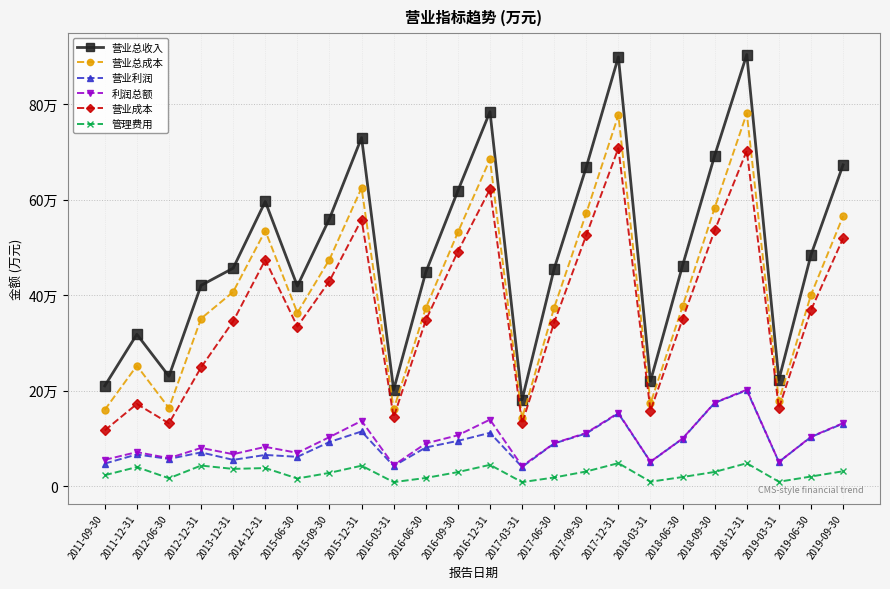

Reading left to right, list all the values displayed in this chart.

营业总收入: 209852	317821	229953	420290	456337	596008	418863	560074	729653	201721	447691	618422	784071	180787	455197	668027	898802	219736	461942	692219	903770	222551	484164	672691
营业总成本: 159585	252105	163353	350799	406694	534834	362952	474476	624454	160839	372700	531321	684325	142202	373799	571594	776765	173094	376273	582892	780923	178756	400376	565255
营业利润: 47123	66194	56818	70487	54870	65202	61234	92258	114324	41956	80784	94630	111520	39995	89320	110135	152123	50732	99203	174216	200595	50492	102751	130904
利润总额: 54952	71114	58466	79860	66762	82112	69584	102550	136542	43617	89276	106382	139156	41813	89623	111417	153154	50909	99610	174694	201831	50569	103176	131844
营业成本: 116620	171940	131398	248554	345026	473562	334012	429425	558207	144344	347091	491251	621695	131257	342536	525427	707824	157822	349591	535313	702365	162802	368464	518873
管理费用: 22784	39789	16334	42921	35932	37719	15806	27665	42632	8219	16957	29228	44437	8222	17941	30567	47980	9111	18927	29575	47821	9019	19996	31001